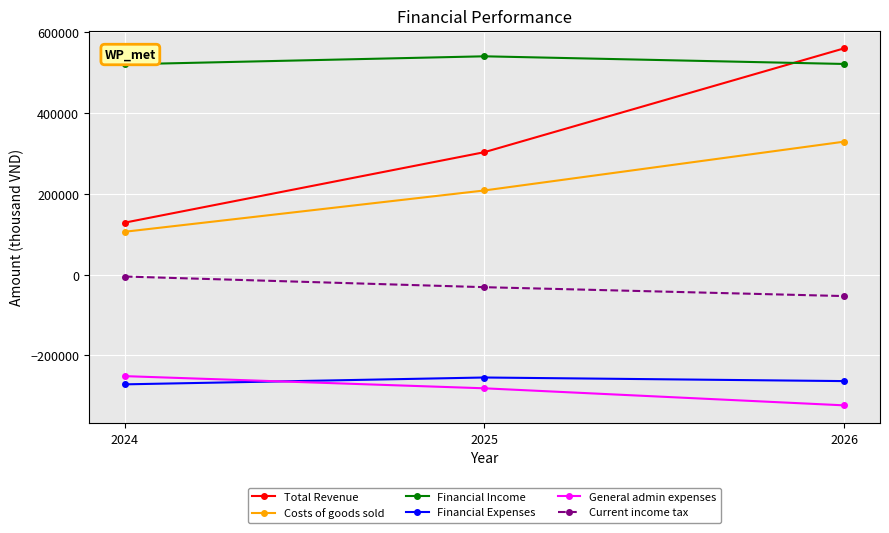

What is the value of the Total Revenue point at the 1st from the left?

128938.5